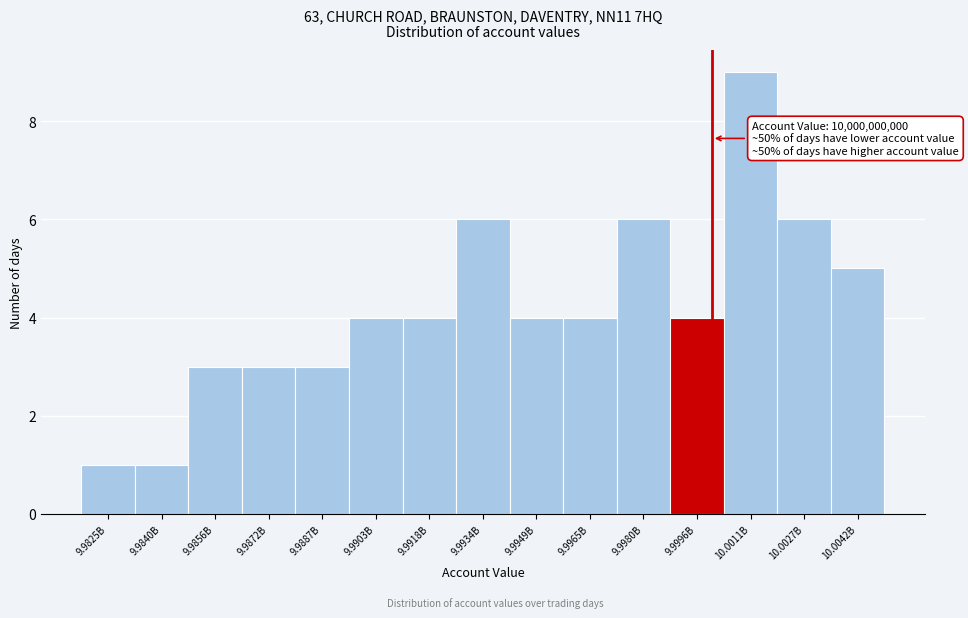

Reading left to right, transcribe all the data shown in this chart.

1	1	3	3	3	4	4	6	4	4	6	4	9	6	5